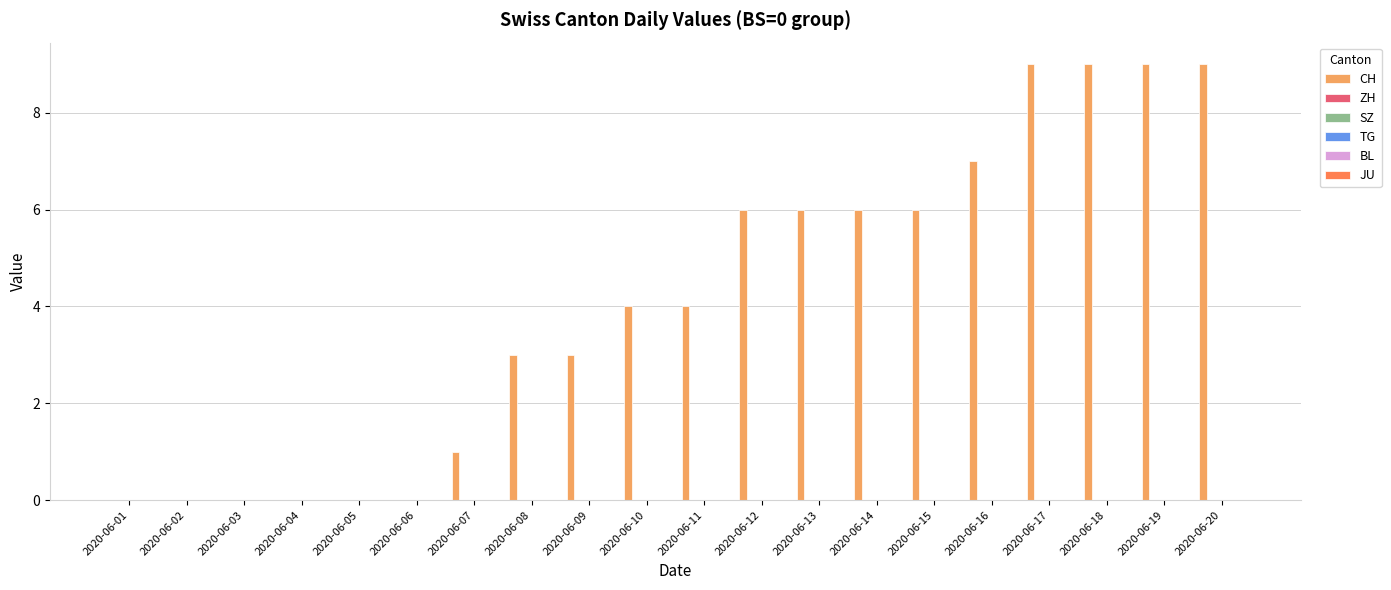

What is the sum of all values?

82